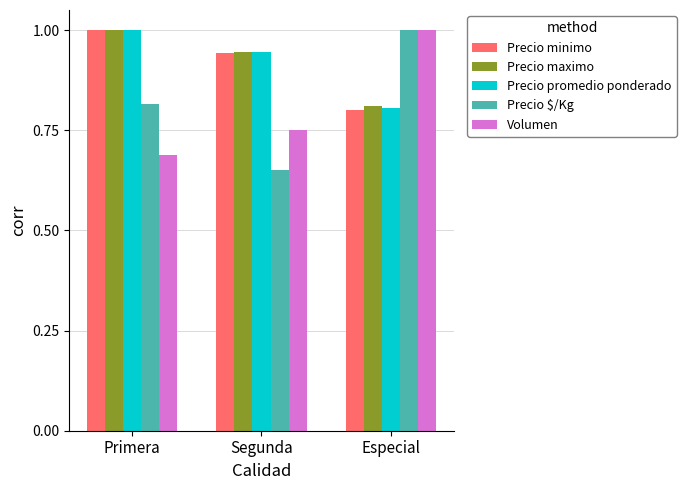

What is the difference between the highest and lowest values at Segunda?

0.3